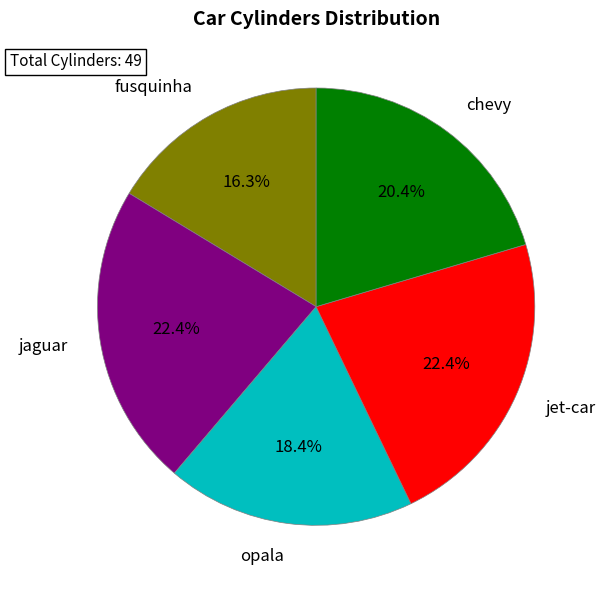

Which slice is the smallest?

fusquinha